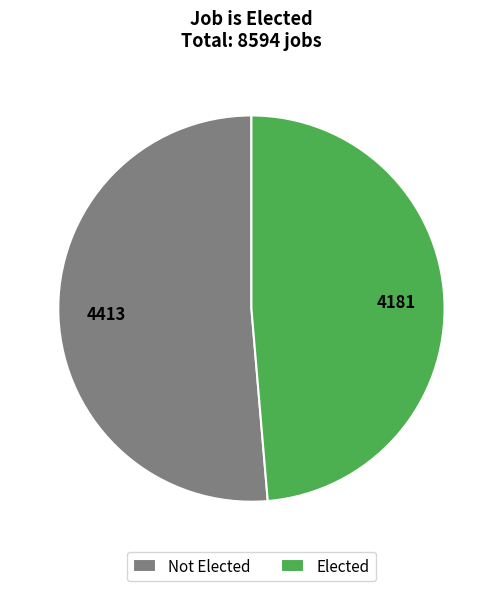

Which has a higher value, Elected or Not Elected?

Not Elected